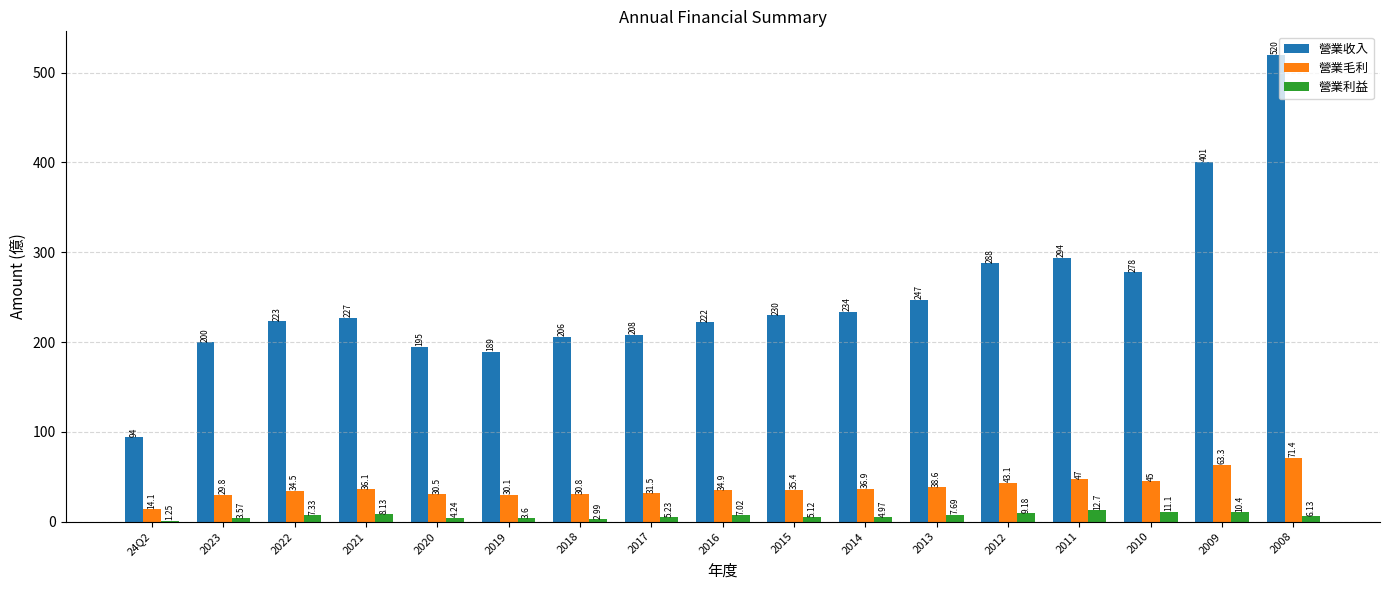

What is the sum of all 營業收入 values?

4256.0